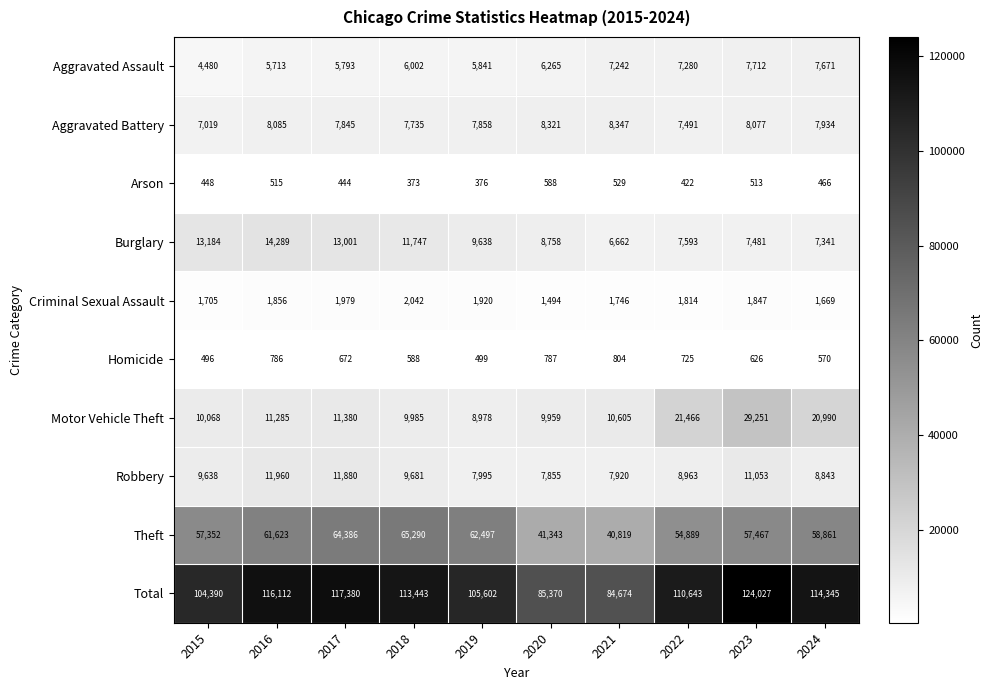

At 2018, list the series in order from smallest to largest.

Arson, Homicide, Criminal Sexual Assault, Aggravated Assault, Aggravated Battery, Robbery, Motor Vehicle Theft, Burglary, Theft, Total